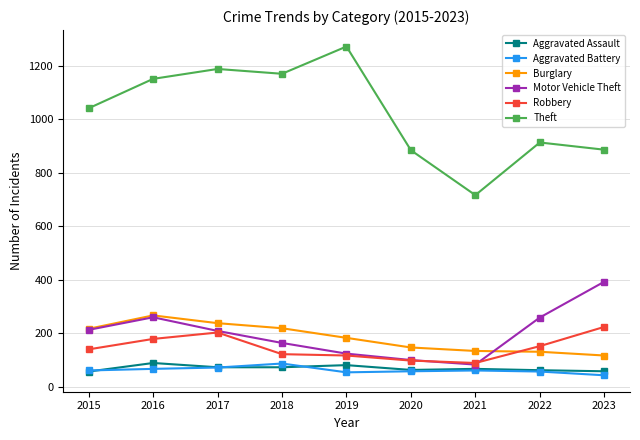

In Motor Vehicle Theft, how many points are lower than both neighbors (excluding endpoints)?

1